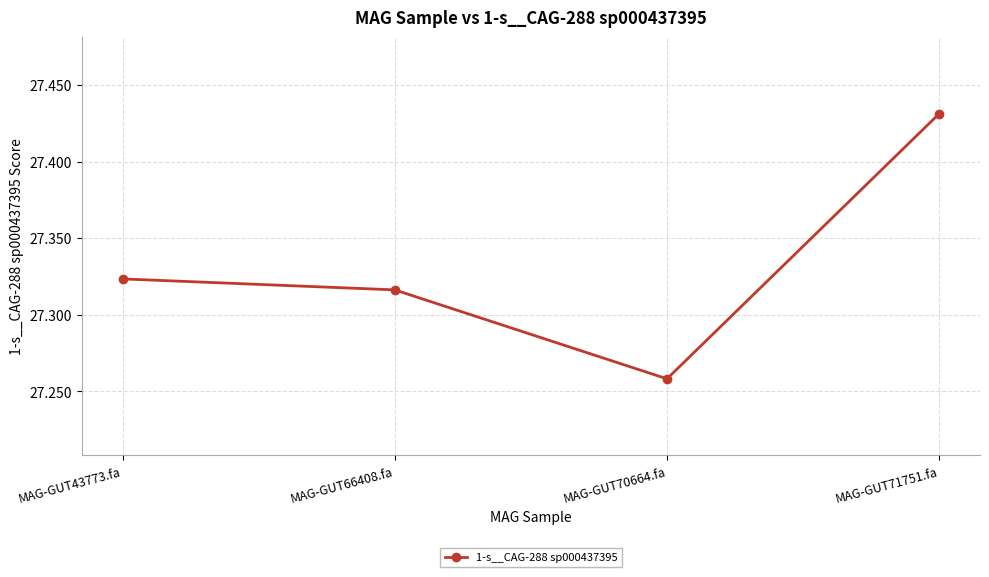

Which has a higher value, MAG-GUT66408.fa or MAG-GUT70664.fa?

MAG-GUT66408.fa